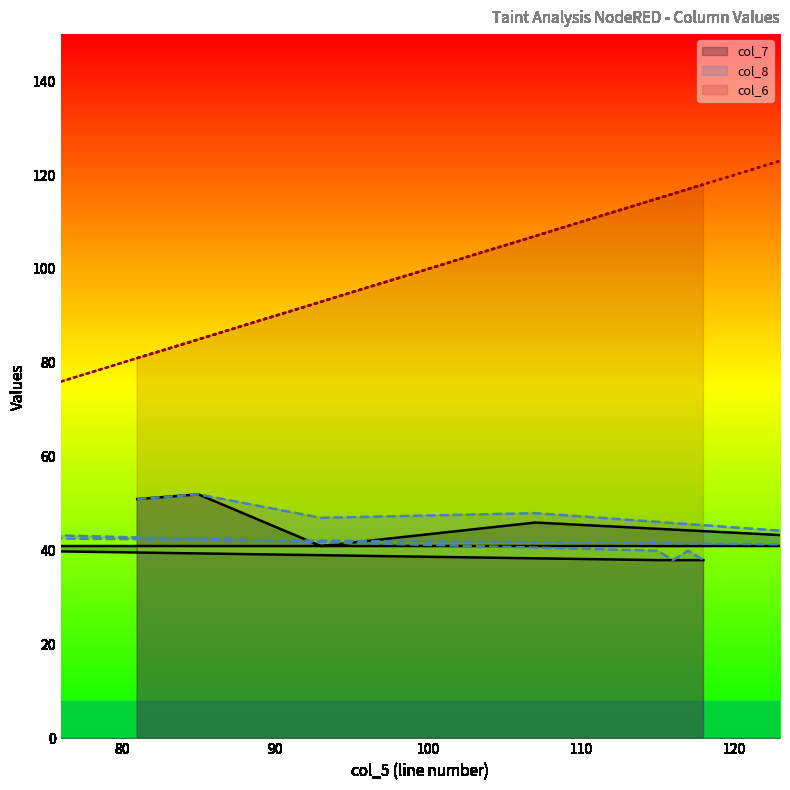

Which has a higher value, 22 or 137?

22